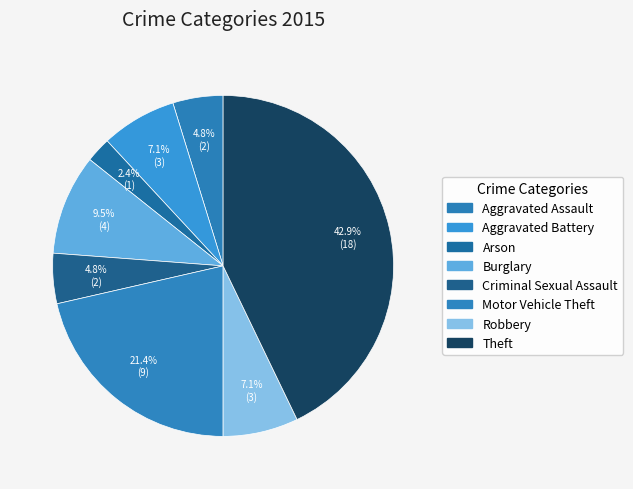

To the nearest percent, what is the difference between the largest and smallest slice percentages?

40%